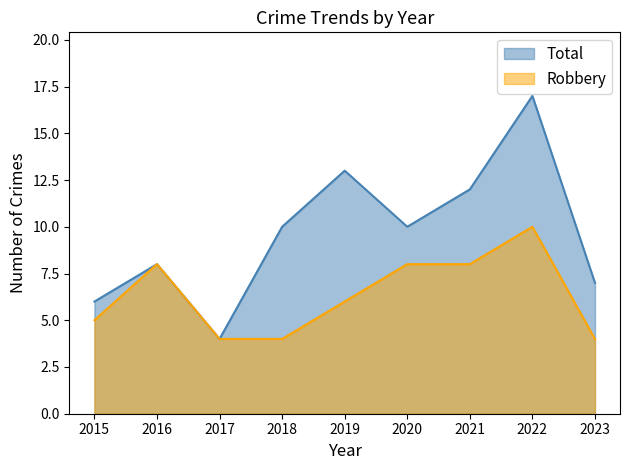

At which category does Robbery reach its first local peak?

2016